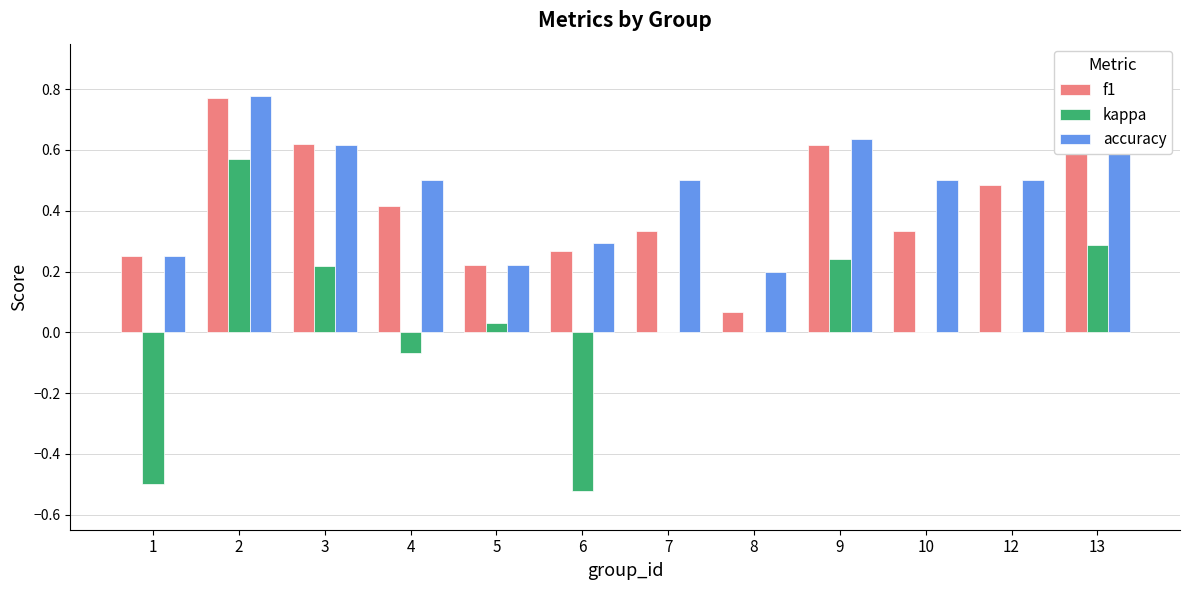

True or false: accuracy has a value of 0.2 at 8.

True